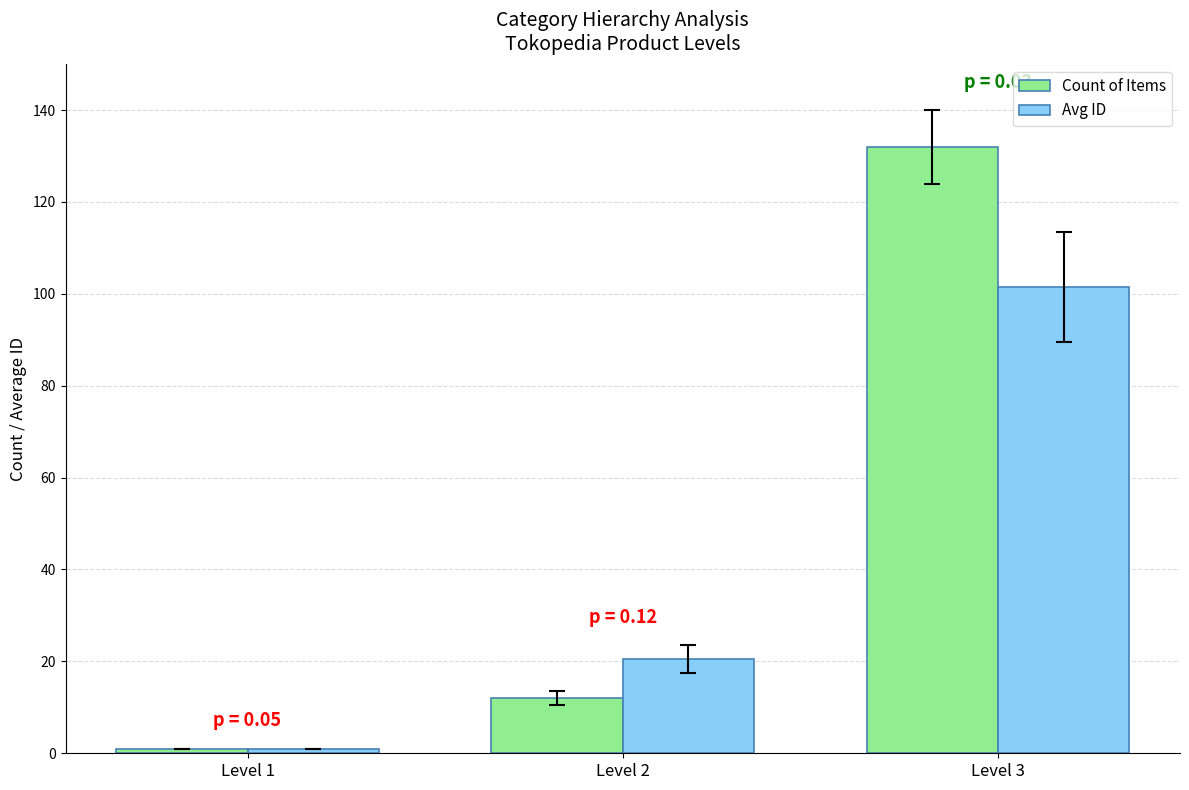

How many categories are shown in the chart?

3